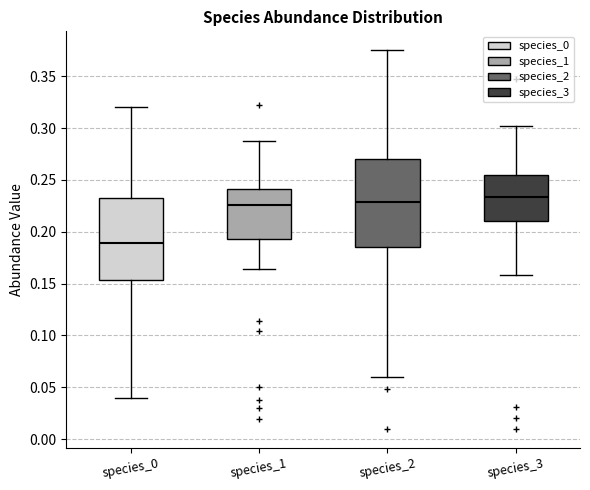

Reading left to right, read every box against the y-axis: the position of its median line, the range the box covers, and the ends of its whiskers. The values are not printed on the chart, so give them approximately, as read against the axis.

species_0: median 0.190, box 0.155 to 0.230, whiskers 0.040 to 0.320
species_1: median 0.225, box 0.195 to 0.240, whiskers 0.165 to 0.285
species_2: median 0.230, box 0.185 to 0.270, whiskers 0.060 to 0.375
species_3: median 0.235, box 0.210 to 0.255, whiskers 0.160 to 0.300